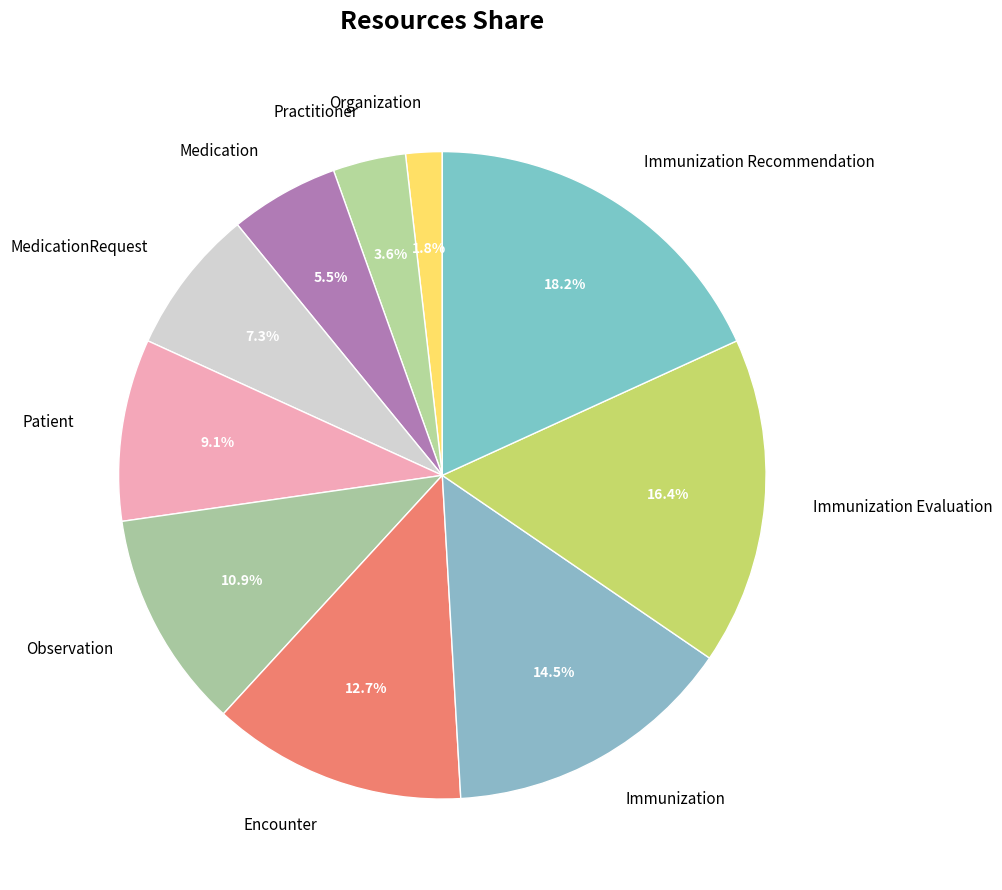

What is the largest slice in the pie chart?

Immunization Recommendation